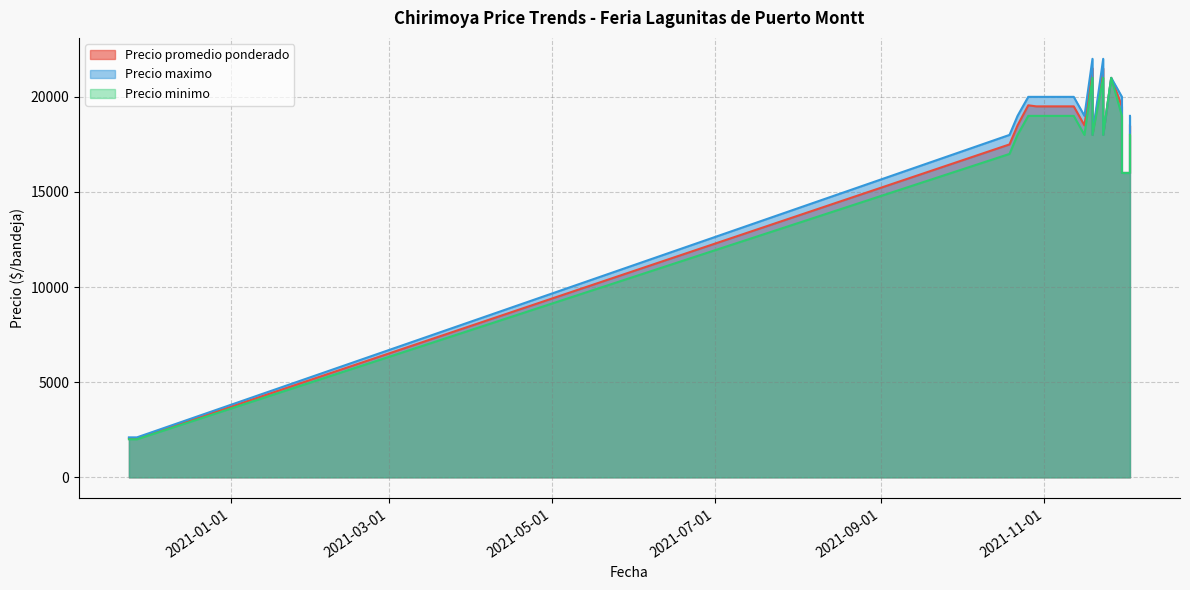

What is the label of the 12th point from the right?

2021-11-19